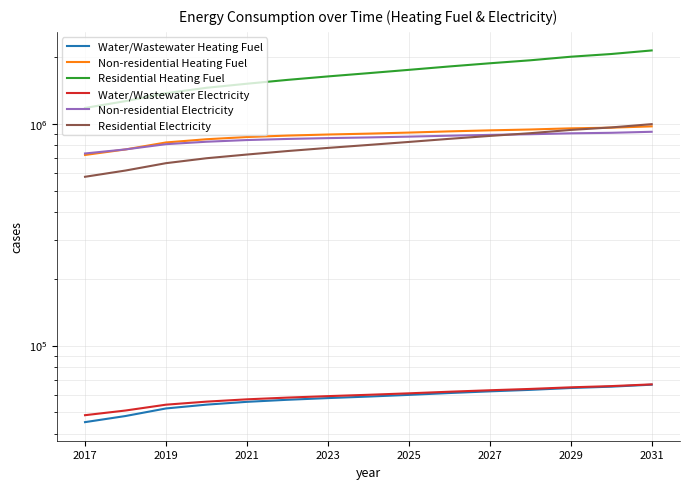

Rank the series by their maximum value, from lowest to highest.

Water/Wastewater Heating Fuel, Water/Wastewater Electricity, Non-residential Electricity, Non-residential Heating Fuel, Residential Electricity, Residential Heating Fuel